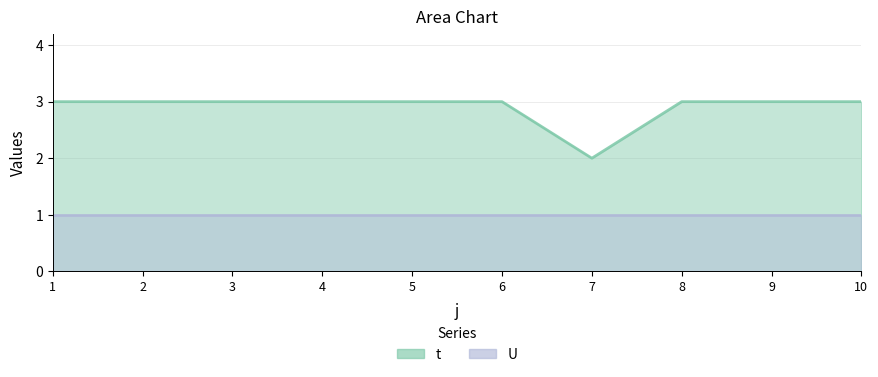

How many distinct data groups are displayed?

2